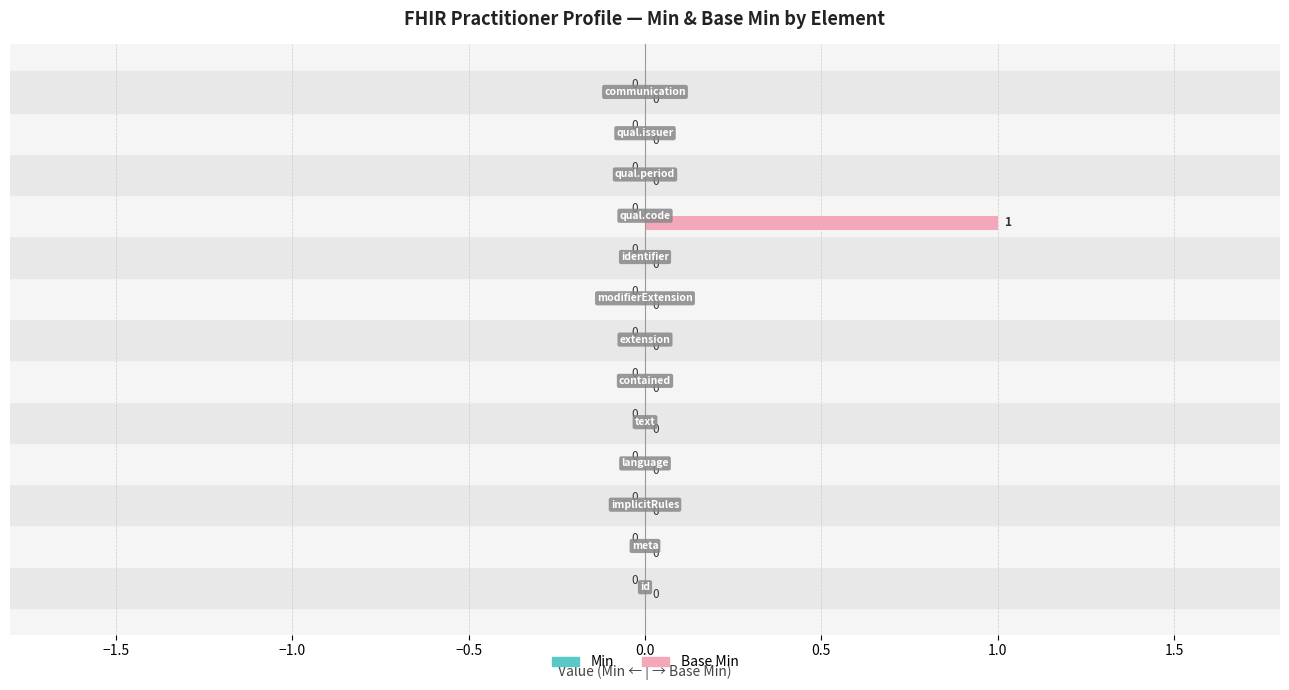

How many values are between 0 and 1?

13